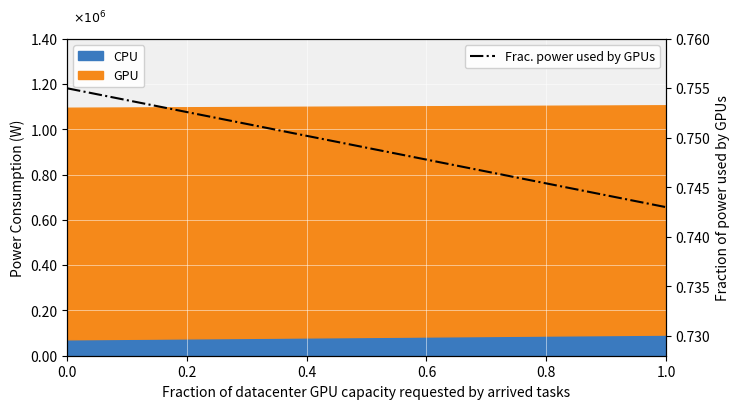

What is the minimum value shown in the chart?

0.7